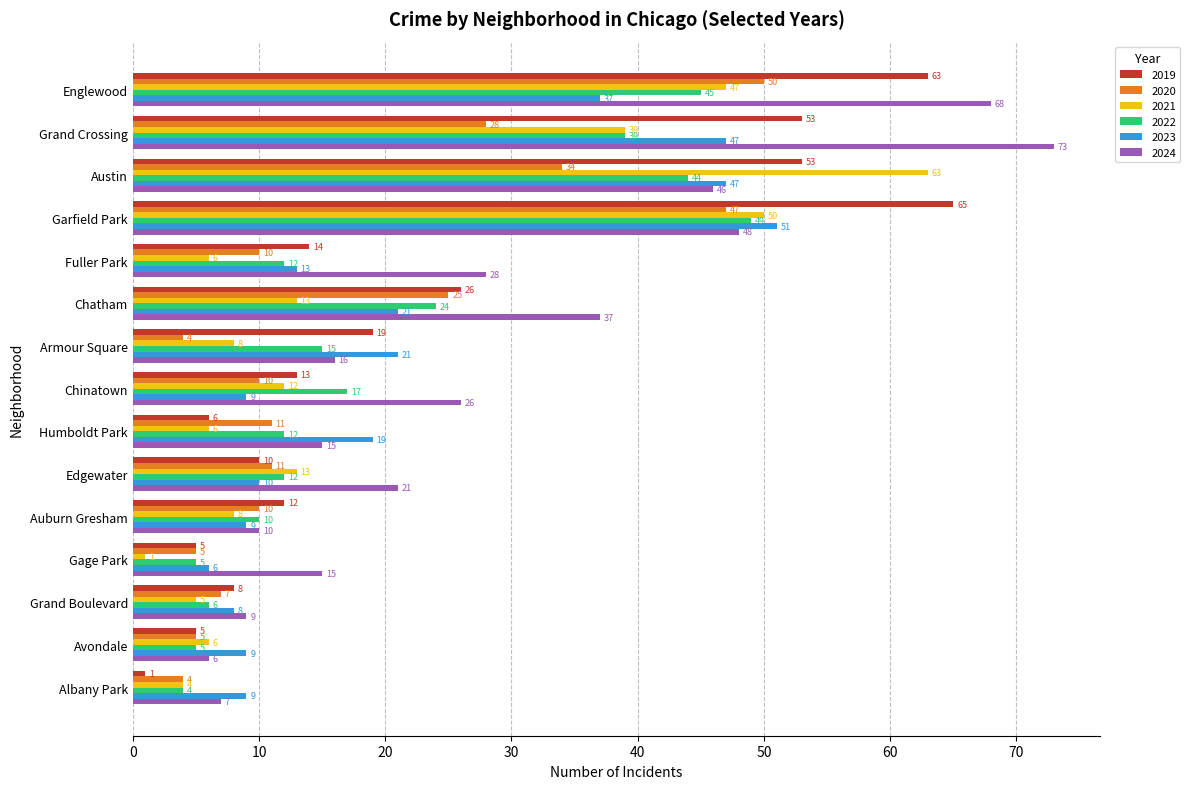

What is the difference between the second highest and minimum values in the 2022 series?

41